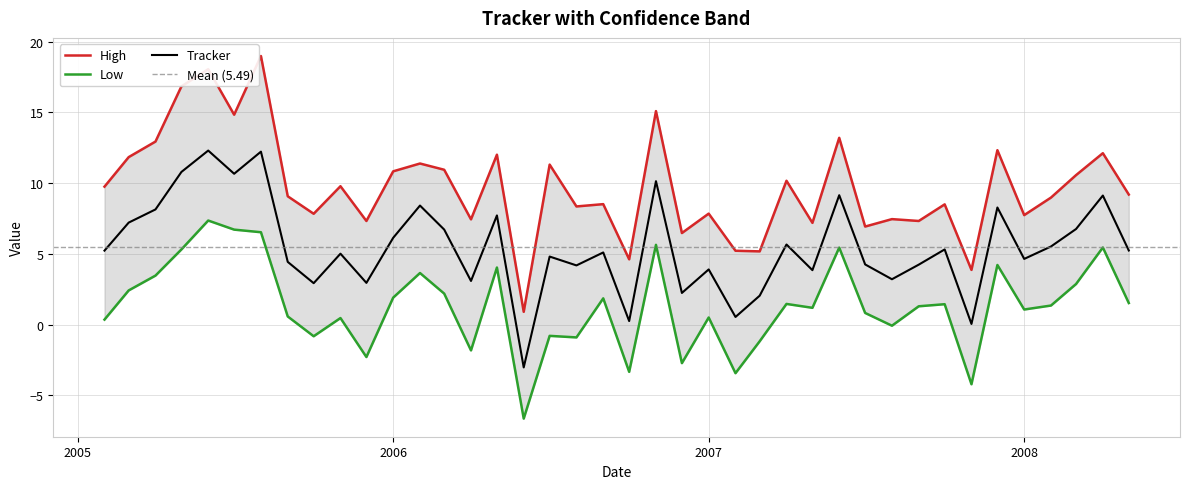

At how many categories does at least one series exceed 10?

17